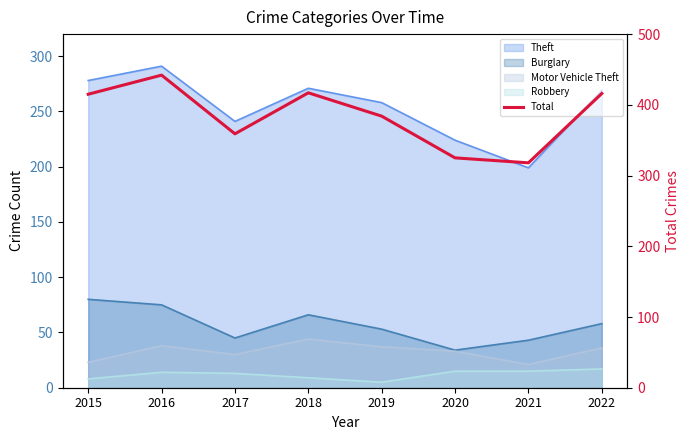

True or false: there are more than 1 points higher than both neighbors.

True